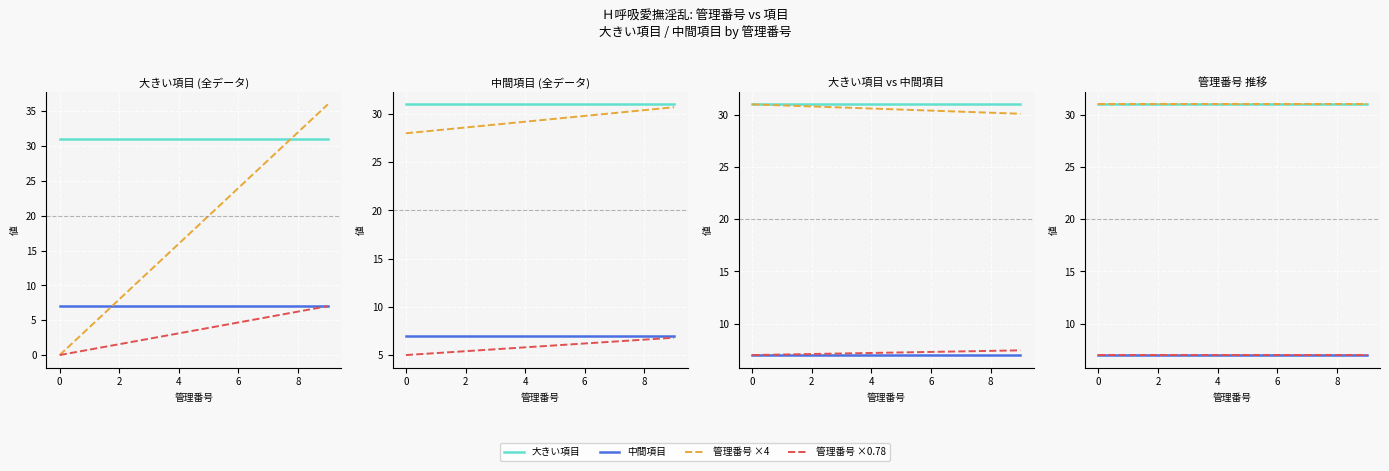

The value of 管理番号 at 8 is 20.4. True or false?

False